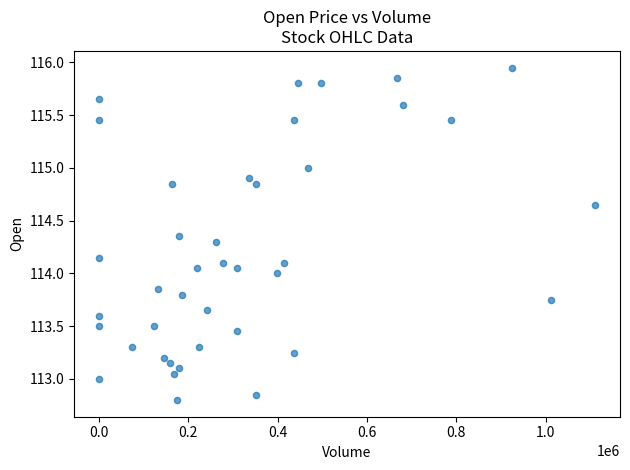

What is the range of X values (max minus min)?

1111123.0